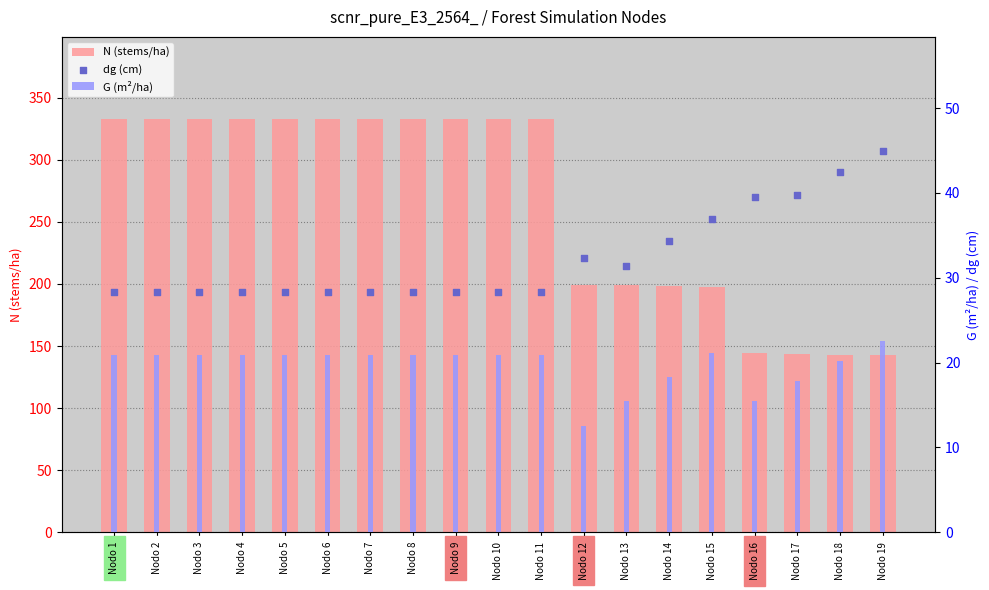

What are all the series names shown in the legend?

N (stems/ha), G (m²/ha), dg (cm)